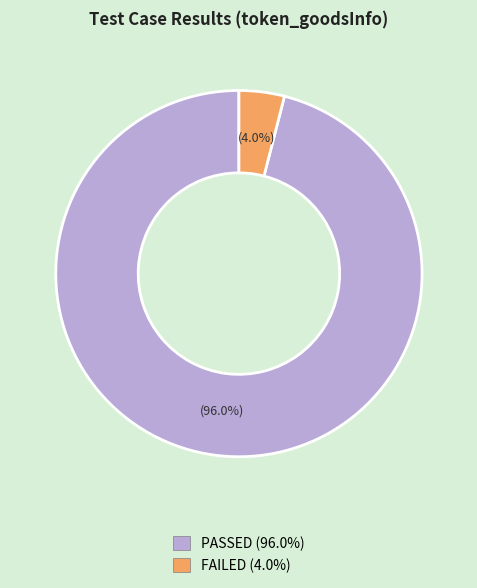

What percentage is NOT represented by FAILED?

96.0%